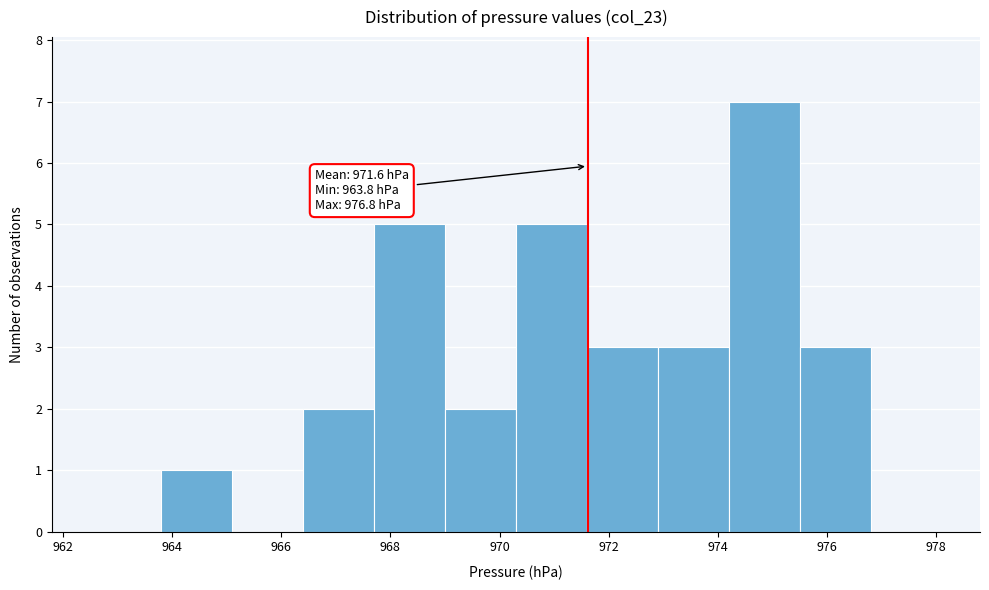

Which range on the x-axis has the tallest bar?

974.2 to 975.5